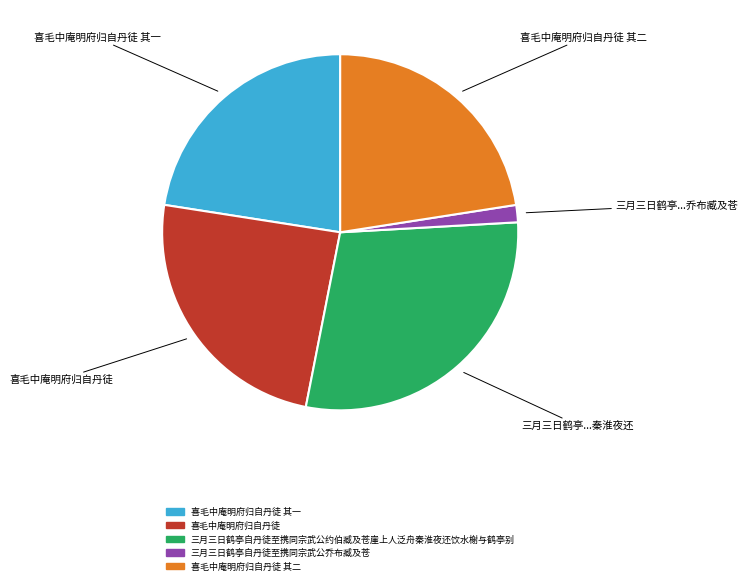

Is the sum of 喜毛中庵明府归自丹徒 其一 and 三月三日鹤亭自丹徒至携同宗武公乔布臧及苍 greater than half?

No